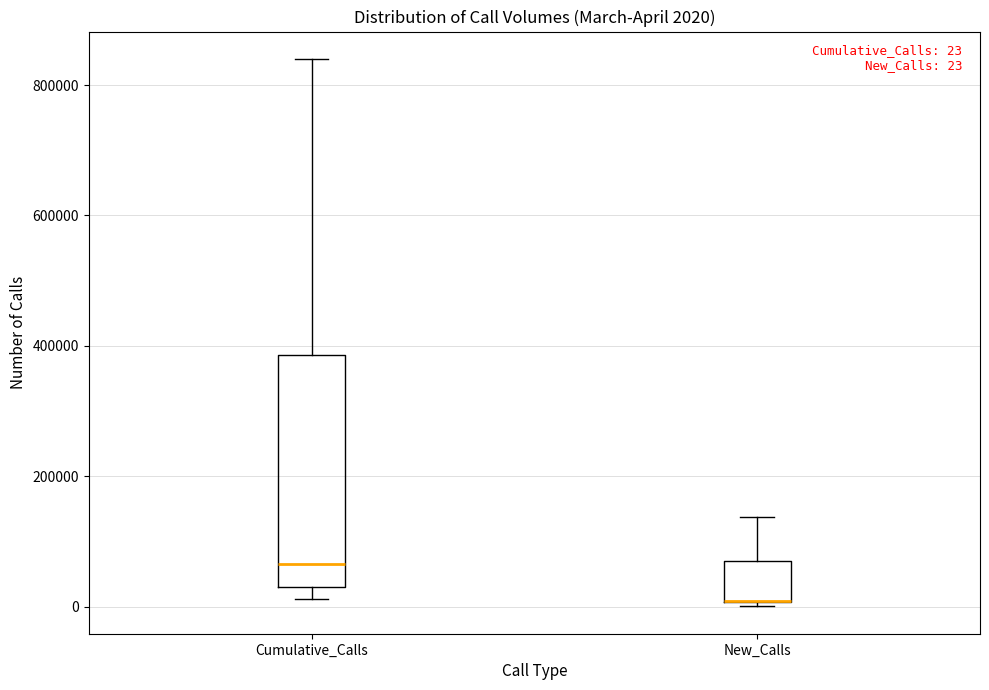

Which box is the tallest, from its lower edge to its upper edge?

Cumulative_Calls